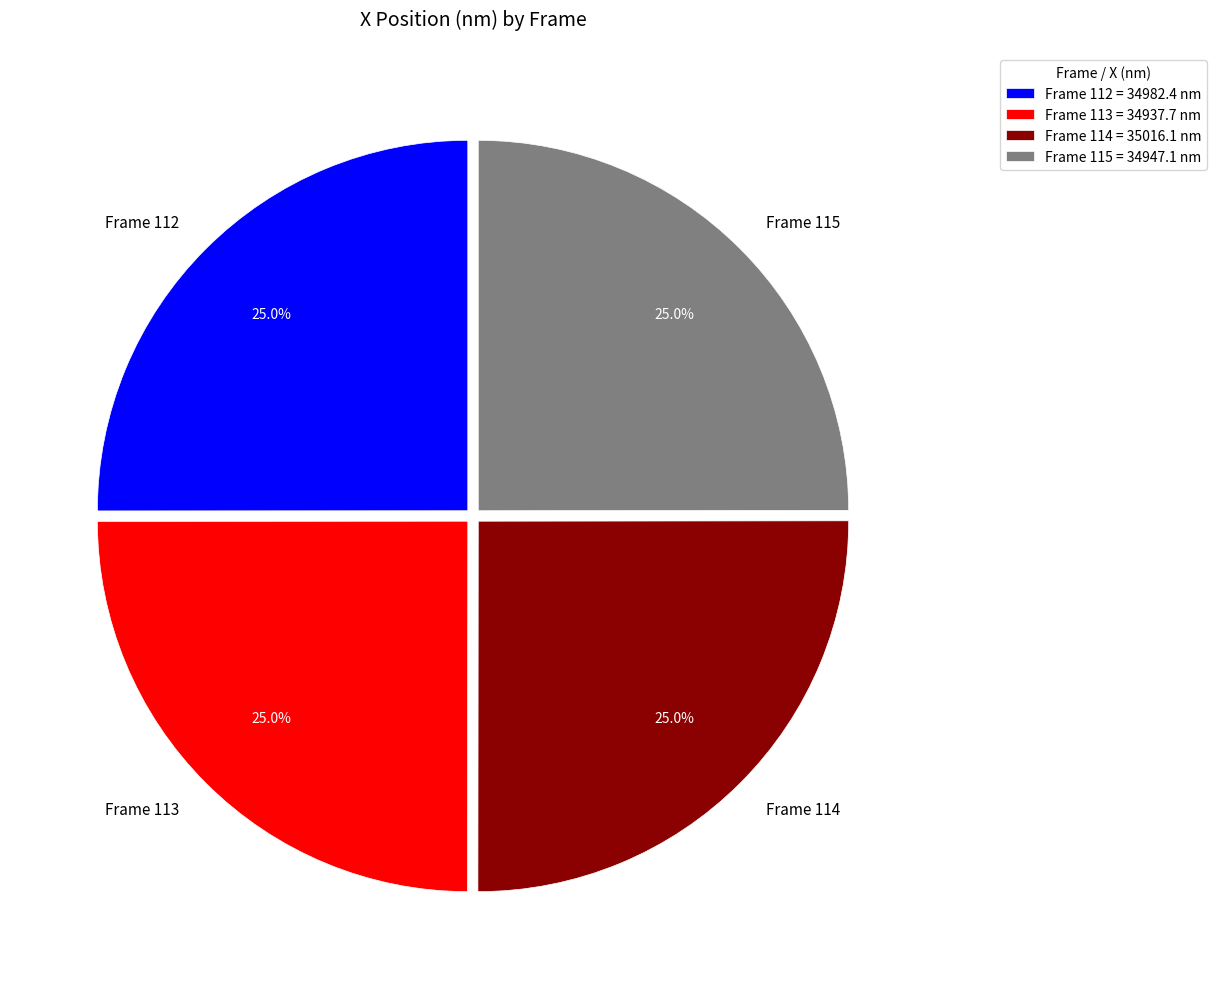

What percentage is NOT represented by Frame 112?

75.0%